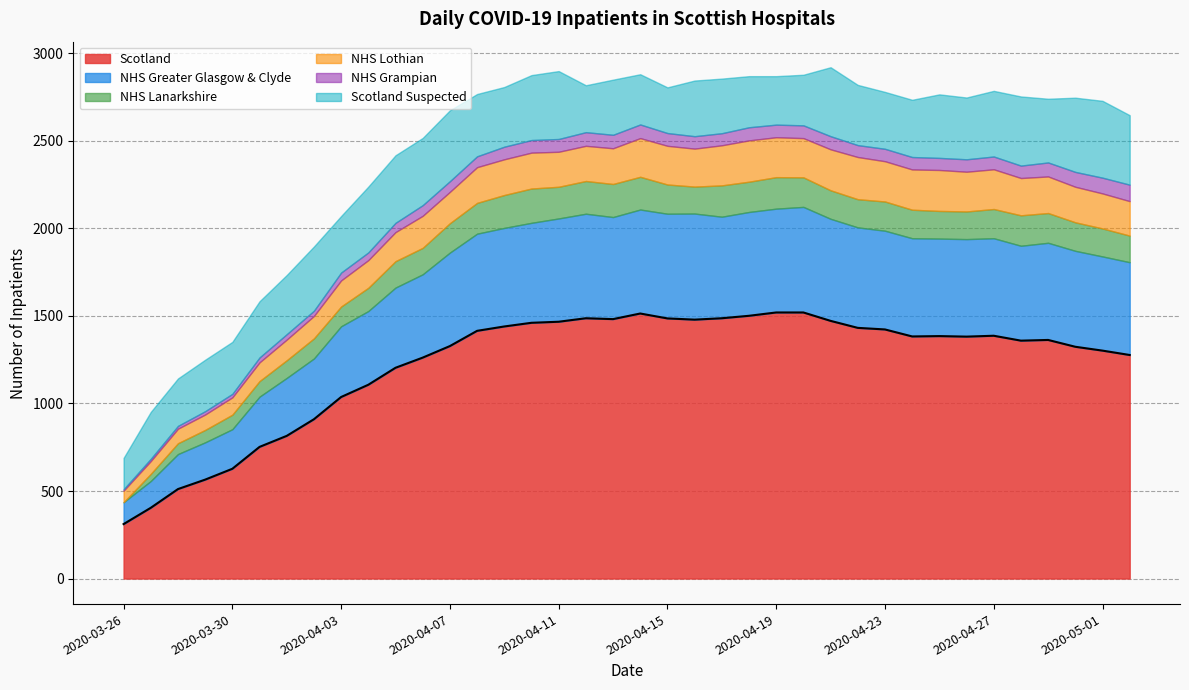

Between 2020-04-01 and 2020-04-19, which series saw the biggest shift?

Scotland